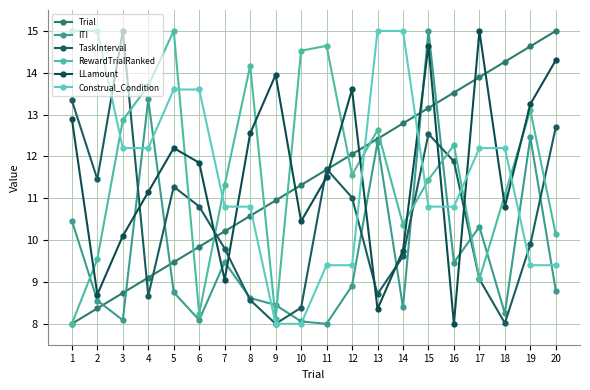

What is the difference between the second highest and minimum values in the Construal_Condition series?

7.0